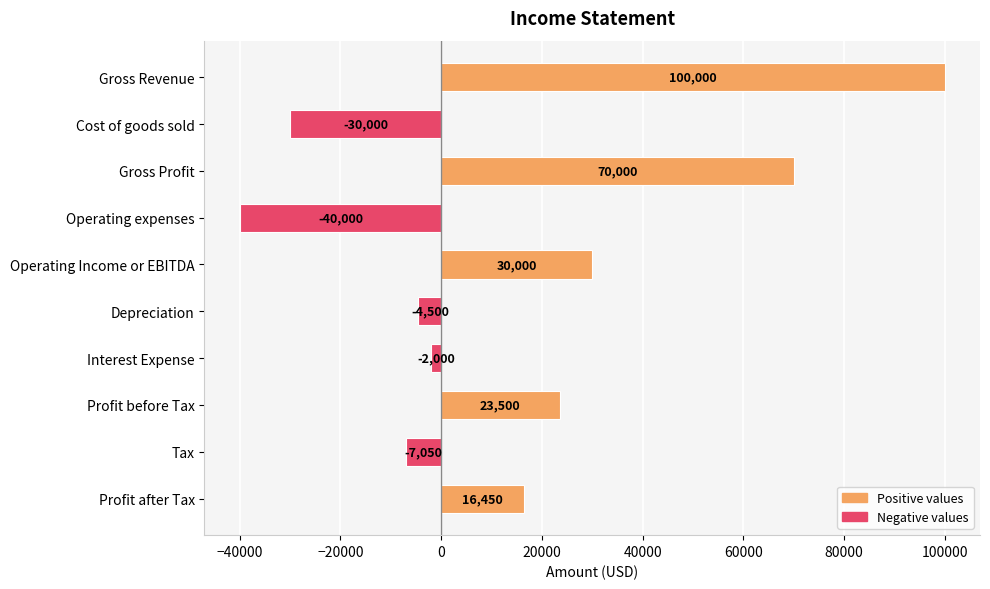

What is the value of the 9th bar from the top?

-7050